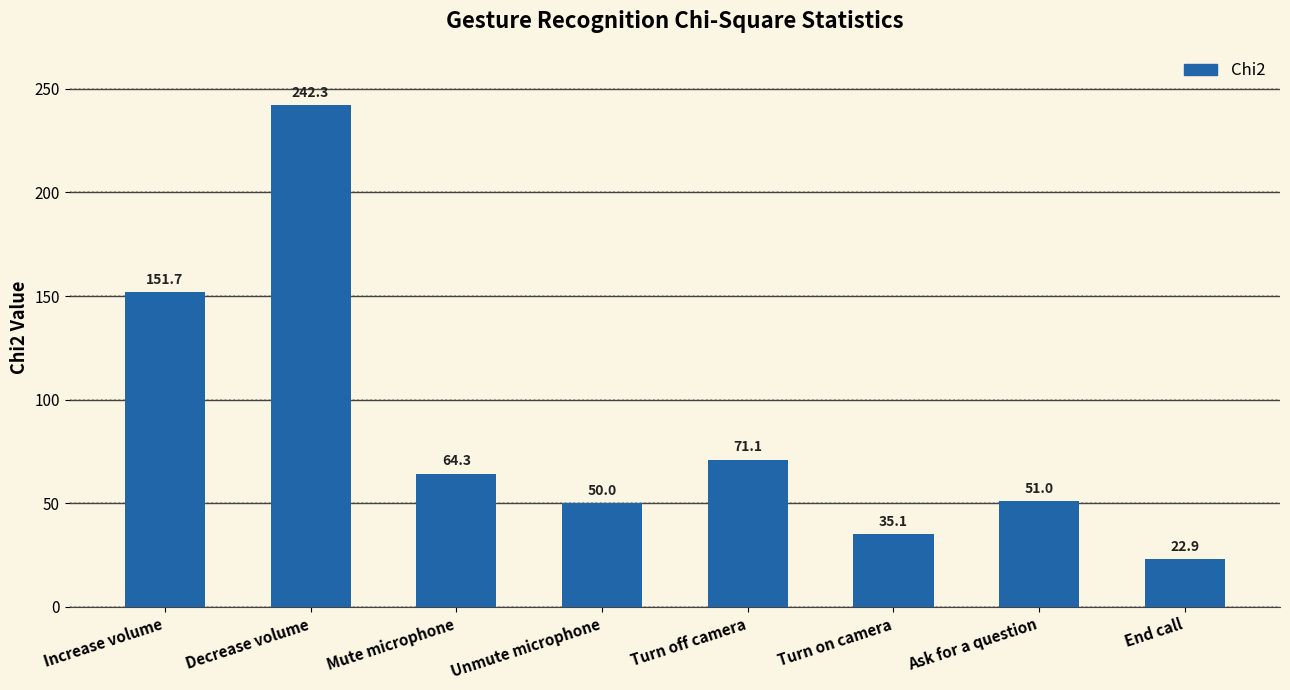

What is the label of the 6th bar from the left?

Turn on camera